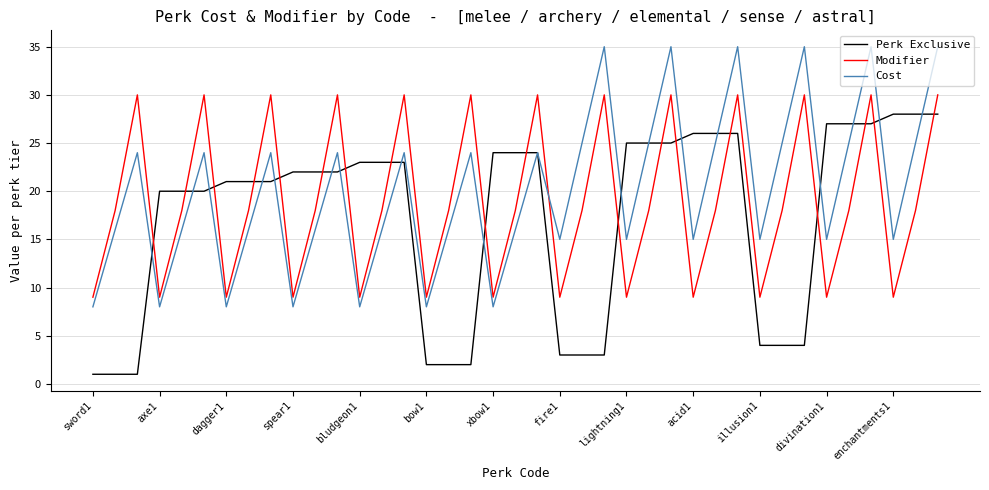

What is the difference between the second highest and minimum values in the Perk Exclusive series?

27